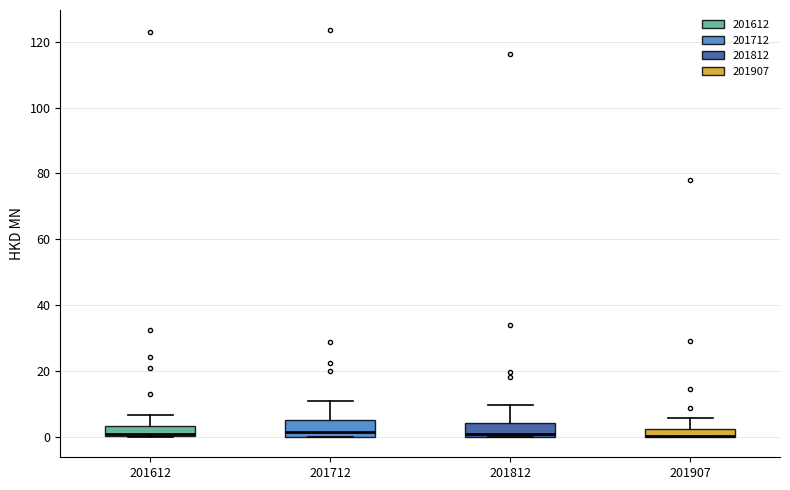

Where does the upper whisker of the box at x = 201812 end on the y-axis? The values are not printed on the chart, so give them approximately, as read against the axis.

10